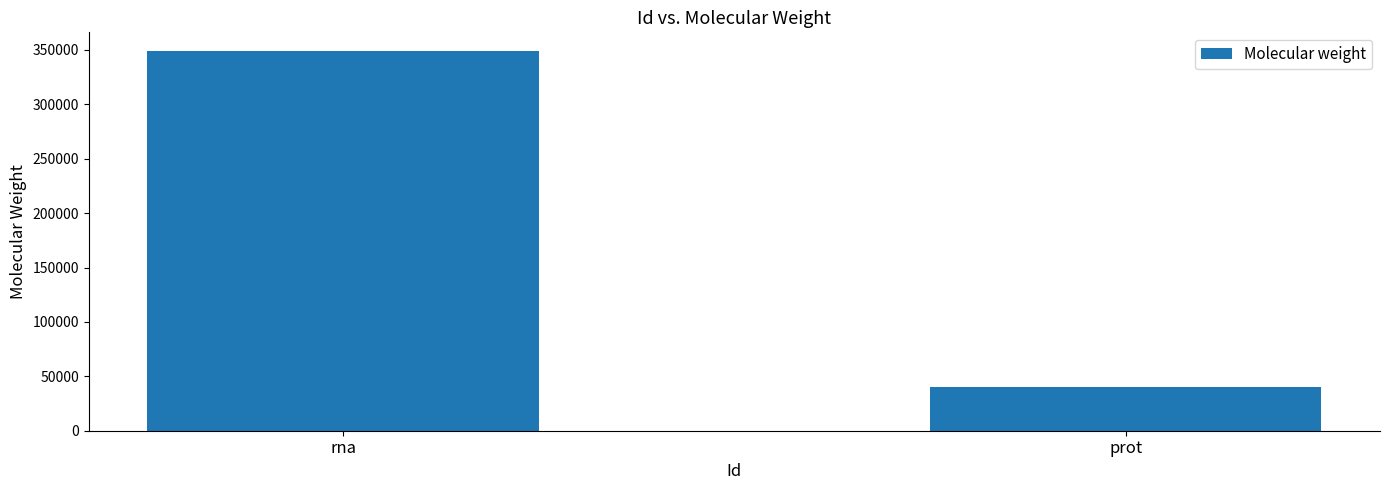

What is the sum of the values at rna and prot?

388755.8